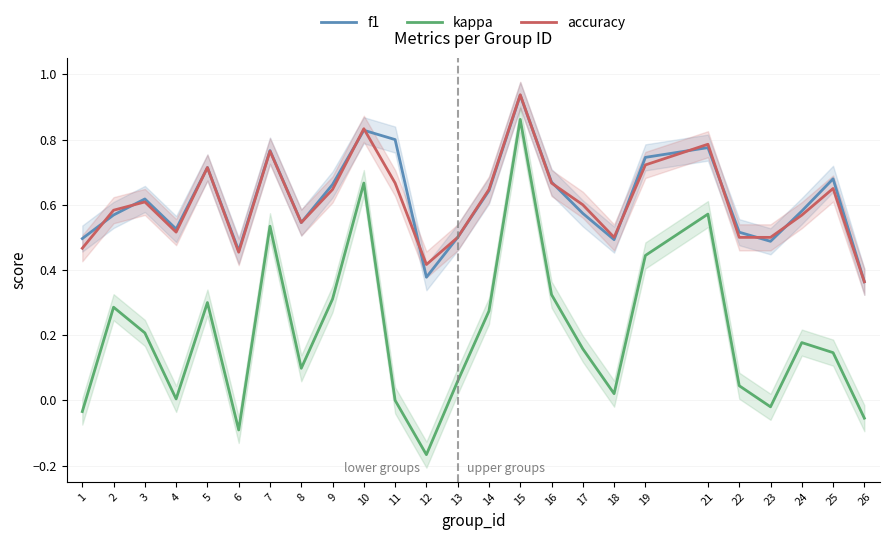

What is the value of the f1 point at the 23rd from the left?

0.6